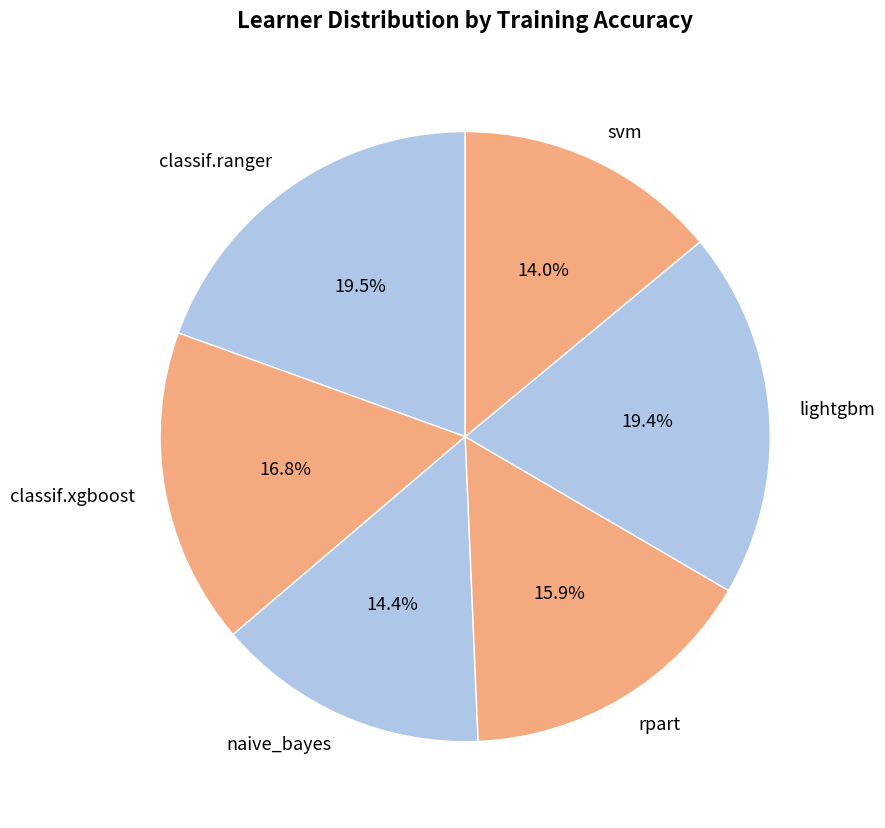

How much of the chart is everything except rpart?

84.1%